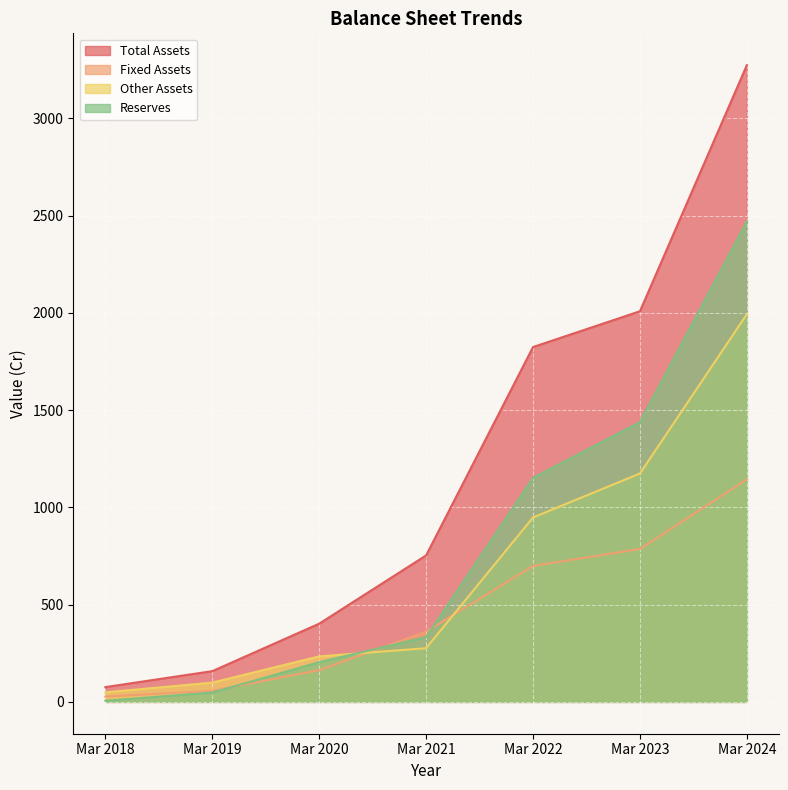

True or false: Total Assets and Fixed Assets intersect in this chart.

False